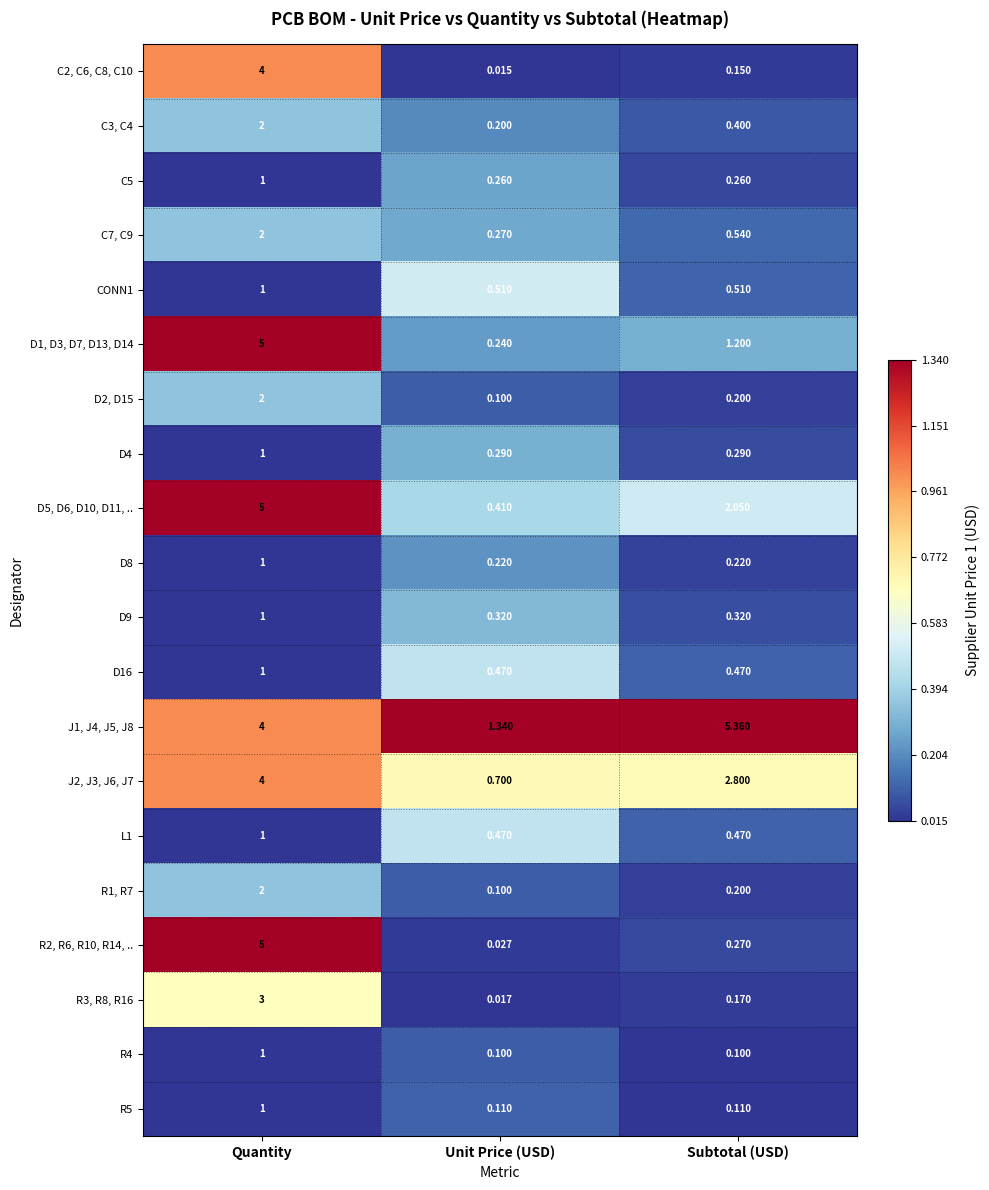

Where does the D5, D6, D10, D11, .. series first go above 2?

Quantity